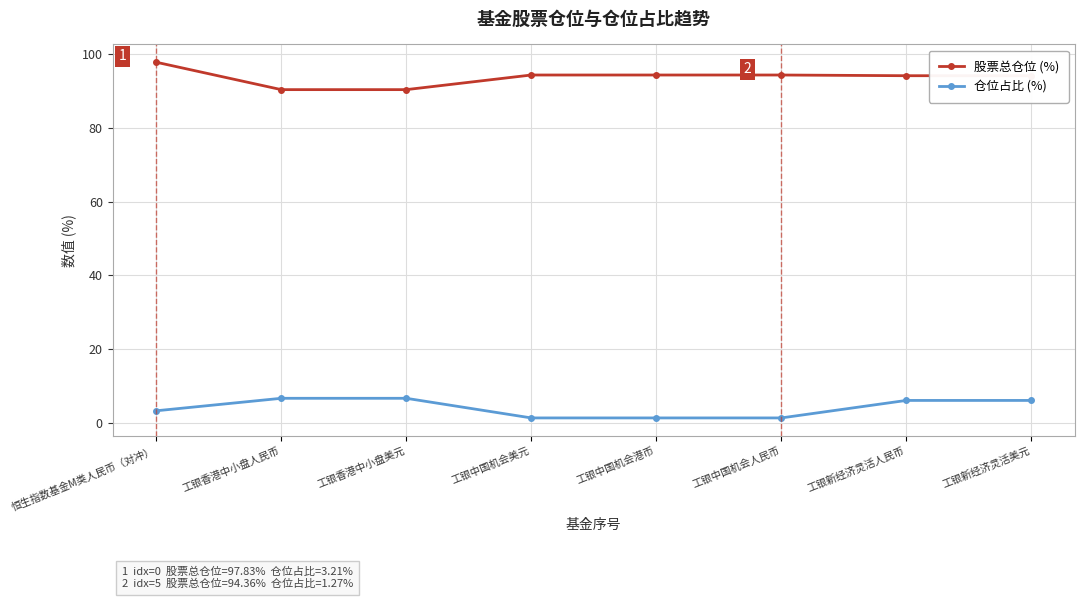

How many data points in 仓位占比 (%) are less than 6?

4